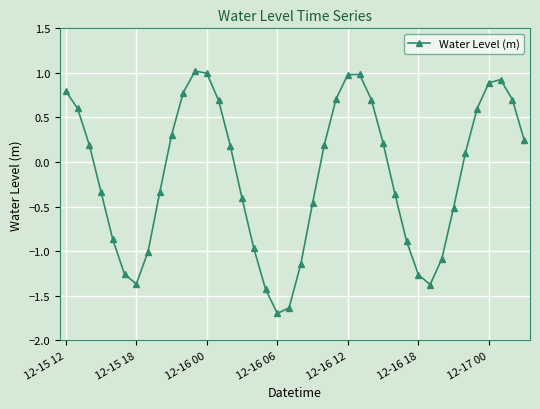

What is the greatest value displayed?

1.0